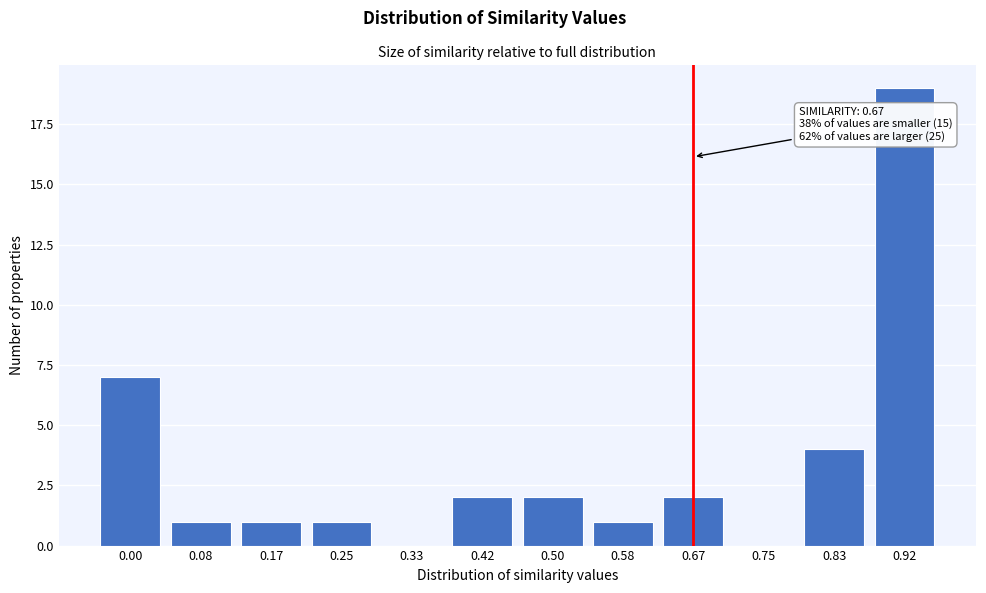

Reading right to left, list all the values displayed in this chart.

0.92=19	0.83=4	0.75=0	0.67=2	0.58=1	0.50=2	0.42=2	0.33=0	0.25=1	0.17=1	0.08=1	0.00=7